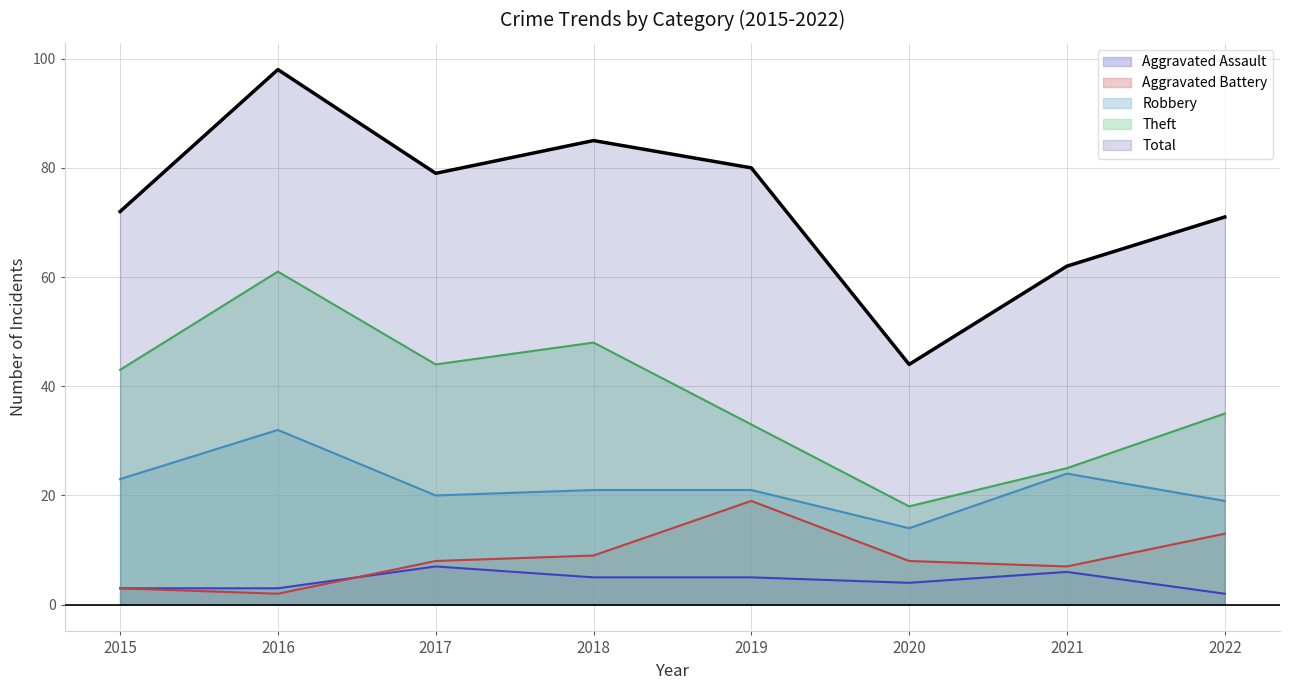

What is the average value of the Total series?

74